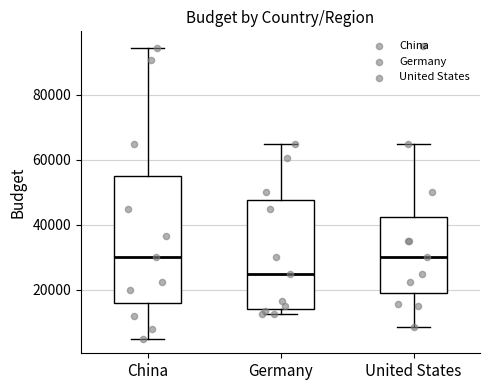

Comparing the boxes themselves (not the whiskers), which one is the tallest?

China